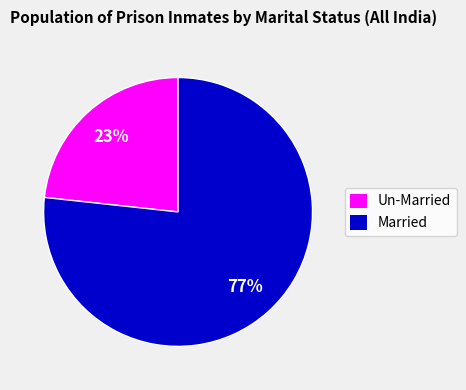

To the nearest percent, what is the average slice percentage?

50%